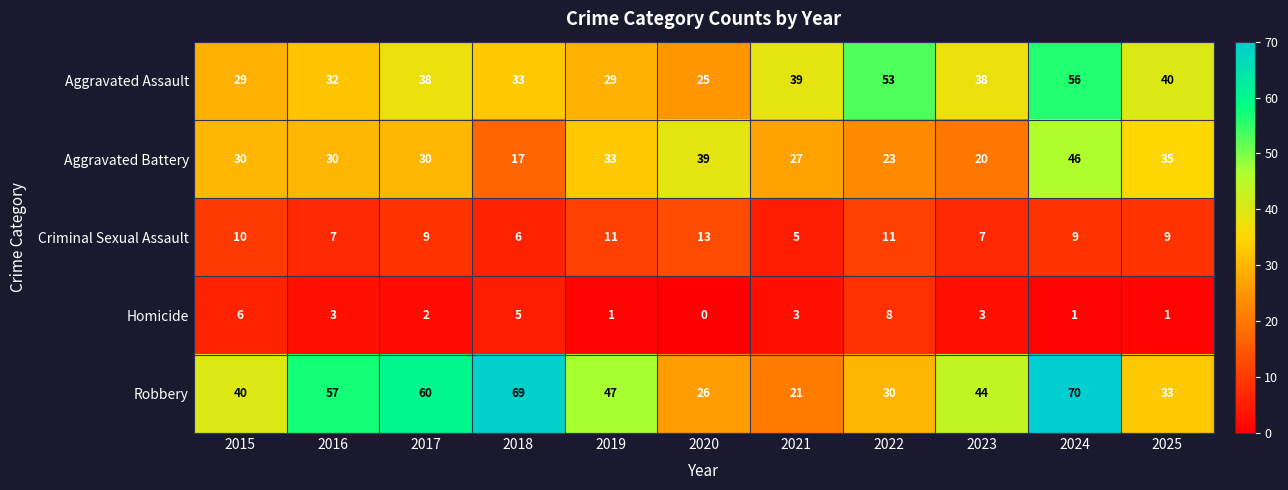

How many distinct data groups are displayed?

5